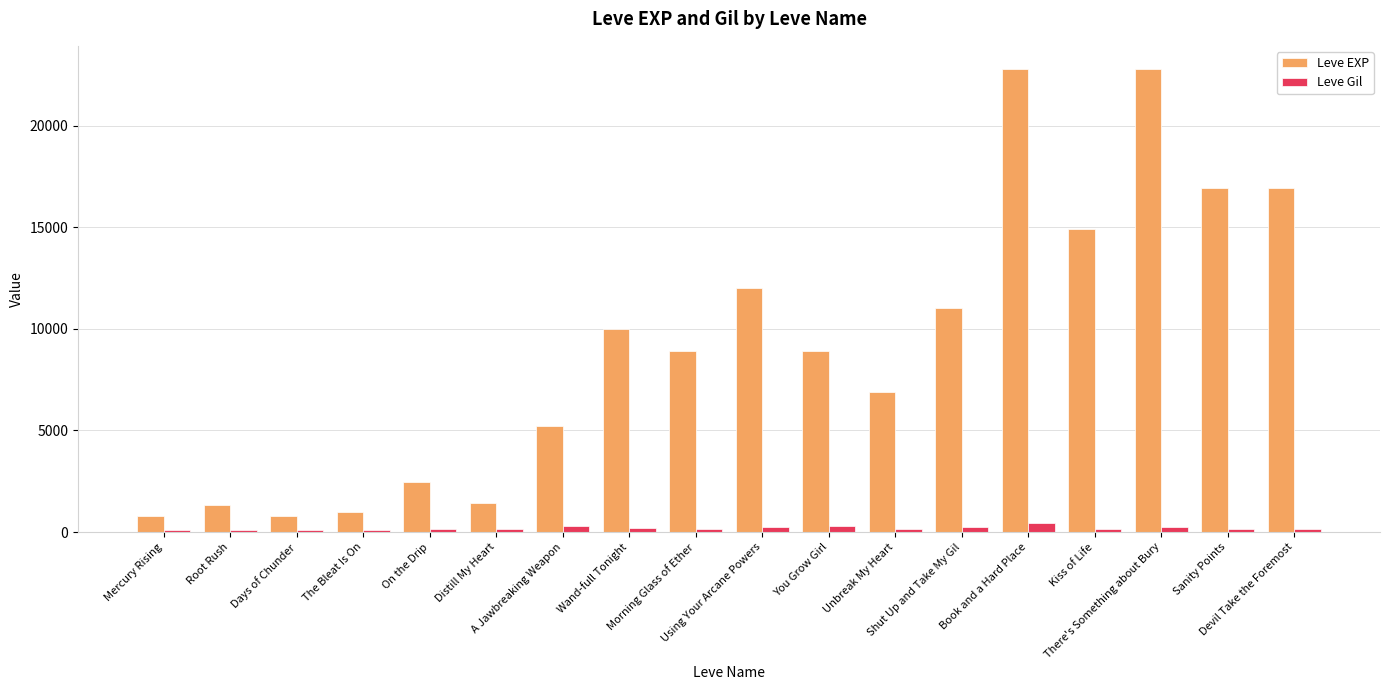

Rank the series by their average value, from highest to lowest.

Leve EXP, Leve Gil